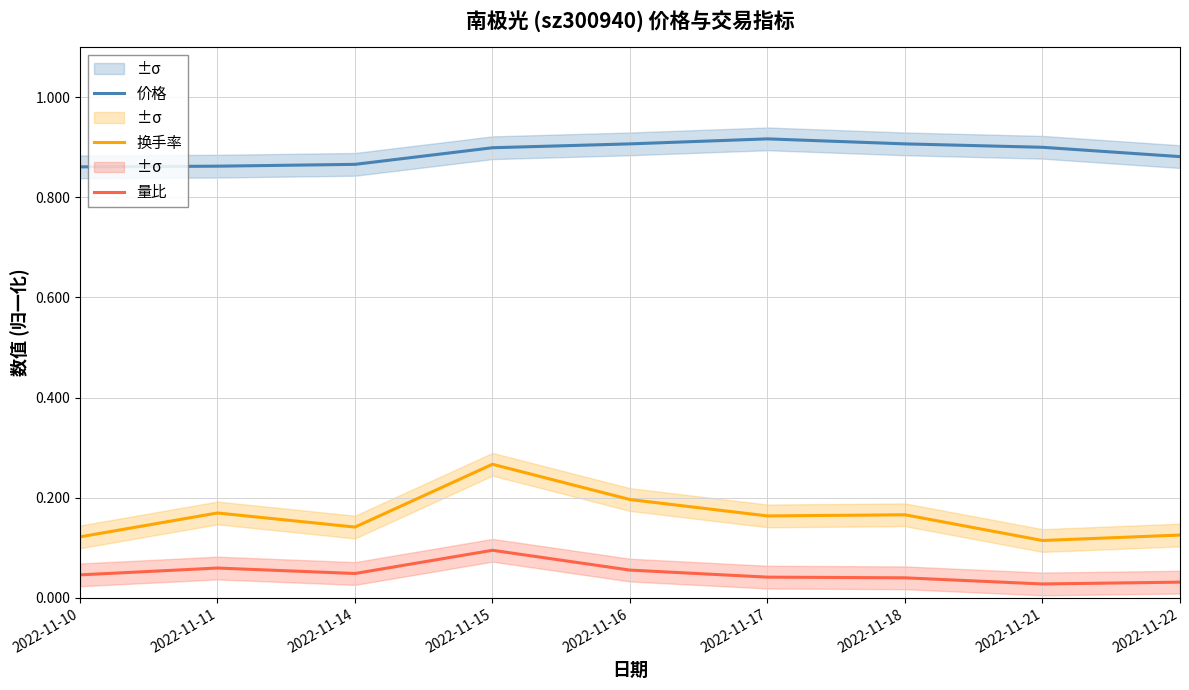

What is the difference between the second highest and second lowest values in the 换手率 series?

0.1